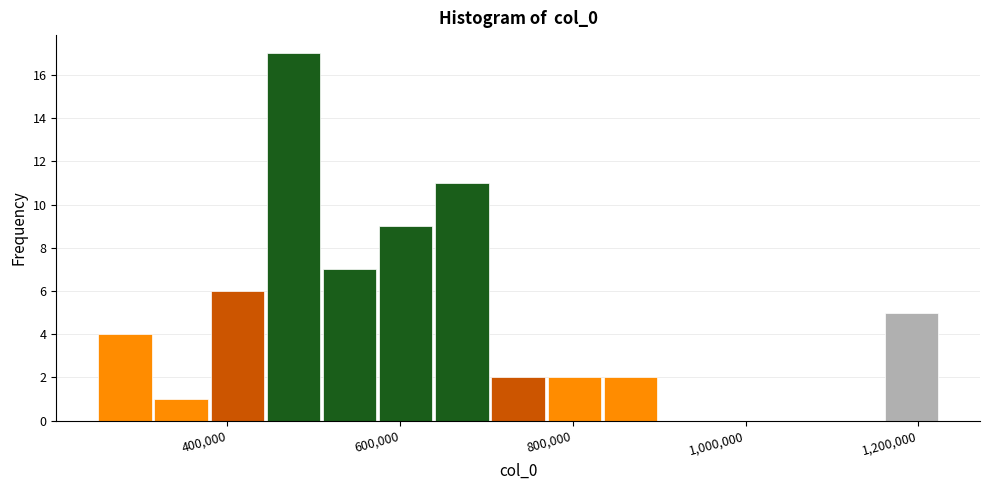

Around what value on the x-axis is the tallest bar? Give the approximate position of its centre, as read against the axis.

480000